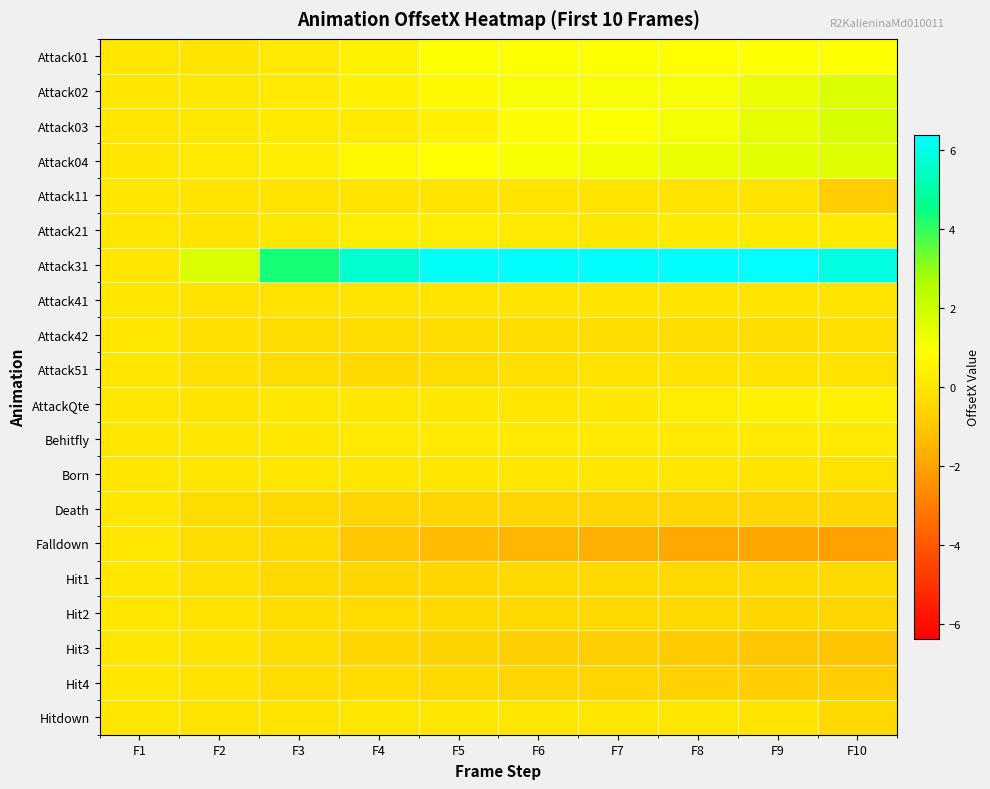

Reading right to left, list all the values displayed in this chart.

Attack01: F10=0.9	F9=0.9	F8=0.9	F7=0.9	F6=0.9	F5=0.9	F4=0.5	F3=0.1	F2=-0.0	F1=0.0
Attack02: F10=1.7	F9=1.3	F8=1.1	F7=1.0	F6=1.0	F5=0.7	F4=0.4	F3=0.1	F2=0.1	F1=0.0
Attack03: F10=1.7	F9=1.4	F8=1.1	F7=1.0	F6=0.8	F5=0.4	F4=0.2	F3=0.2	F2=0.1	F1=0.0
Attack04: F10=1.6	F9=1.5	F8=1.3	F7=1.2	F6=1.1	F5=0.9	F4=0.6	F3=0.3	F2=0.1	F1=0.0
Attack11: F10=-0.9	F9=-0.1	F8=-0.0	F7=-0.0	F6=-0.0	F5=-0.0	F4=-0.0	F3=-0.0	F2=-0.0	F1=0.0
Attack21: F10=0.2	F9=0.2	F8=0.2	F7=0.1	F6=0.1	F5=0.3	F4=0.3	F3=0.1	F2=-0.0	F1=0.0
Attack31: F10=5.9	F9=6.4	F8=6.3	F7=6.3	F6=6.3	F5=6.3	F4=5.6	F3=4.3	F2=1.7	F1=0.0
Attack41: F10=-0.0	F9=-0.0	F8=-0.0	F7=-0.0	F6=-0.0	F5=-0.0	F4=-0.1	F3=-0.1	F2=-0.1	F1=0.0
Attack42: F10=-0.2	F9=-0.3	F8=-0.3	F7=-0.3	F6=-0.3	F5=-0.3	F4=-0.3	F3=-0.3	F2=-0.2	F1=0.0
Attack51: F10=-0.1	F9=-0.1	F8=-0.1	F7=-0.1	F6=-0.2	F5=-0.3	F4=-0.4	F3=-0.3	F2=-0.2	F1=0.0
AttackQte: F10=0.4	F9=0.4	F8=0.3	F7=0.1	F6=0.0	F5=0.1	F4=0.1	F3=0.1	F2=-0.0	F1=0.0
Behitfly: F10=0.1	F9=0.1	F8=0.1	F7=0.1	F6=0.1	F5=0.1	F4=0.1	F3=0.1	F2=0.0	F1=0.0
Born: F10=-0.1	F9=-0.0	F8=0.0	F7=0.0	F6=0.0	F5=0.0	F4=0.0	F3=0.0	F2=0.0	F1=0.0
Death: F10=-0.6	F9=-0.6	F8=-0.6	F7=-0.6	F6=-0.6	F5=-0.6	F4=-0.6	F3=-0.5	F2=-0.3	F1=0.0
Falldown: F10=-2.0	F9=-1.9	F8=-1.8	F7=-1.7	F6=-1.5	F5=-1.3	F4=-1.0	F3=-0.5	F2=-0.3	F1=0.0
Hit1: F10=-0.4	F9=-0.4	F8=-0.5	F7=-0.5	F6=-0.5	F5=-0.5	F4=-0.5	F3=-0.5	F2=-0.2	F1=0.0
Hit2: F10=-0.6	F9=-0.5	F8=-0.5	F7=-0.5	F6=-0.5	F5=-0.4	F4=-0.4	F3=-0.3	F2=-0.1	F1=0.0
Hit3: F10=-1.1	F9=-1.0	F8=-0.9	F7=-0.8	F6=-0.8	F5=-0.7	F4=-0.5	F3=-0.3	F2=-0.1	F1=0.0
Hit4: F10=-0.9	F9=-0.8	F8=-0.7	F7=-0.6	F6=-0.6	F5=-0.5	F4=-0.4	F3=-0.3	F2=-0.1	F1=0.0
Hitdown: F10=-0.5	F9=-0.0	F8=0.0	F7=0.0	F6=0.0	F5=0.0	F4=0.0	F3=-0.0	F2=-0.1	F1=0.0